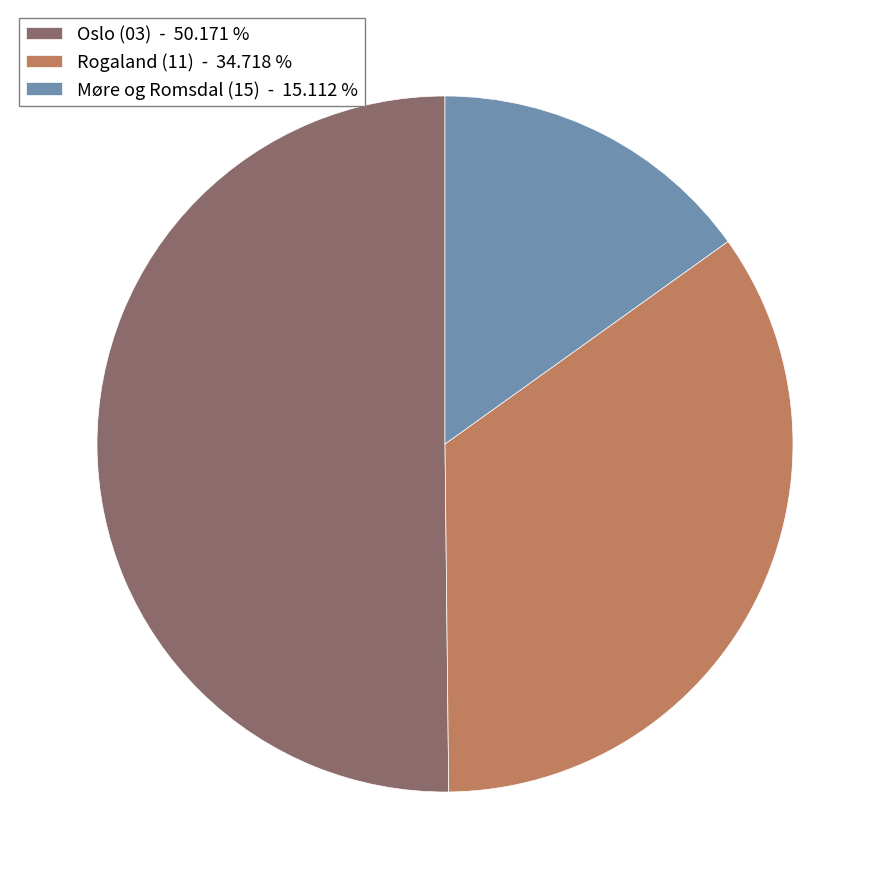

Which category accounts for the majority?

Oslo (03) - 50.171 %